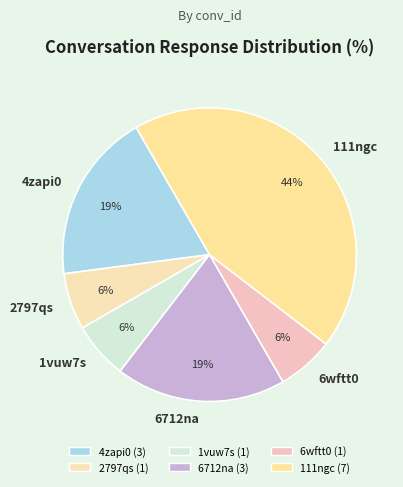

Which category has the biggest portion of the pie?

111ngc